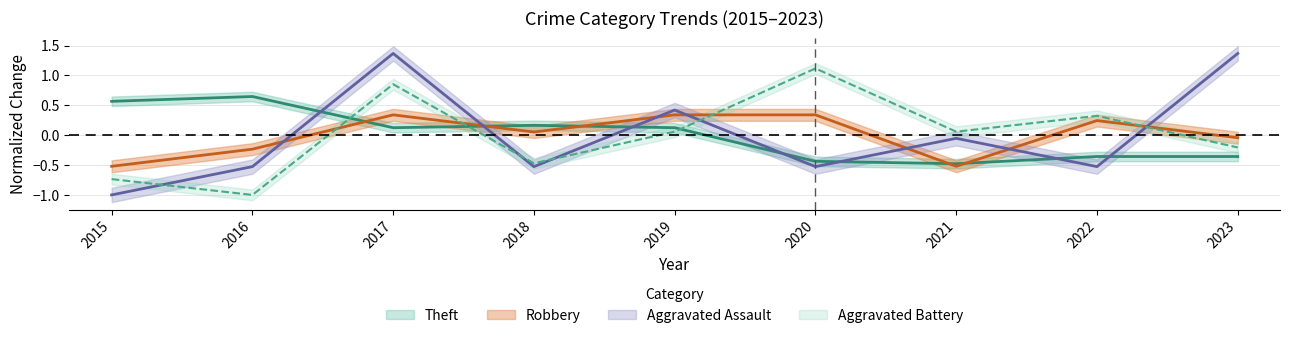

What is the total value across all series at 2016?

-1.1